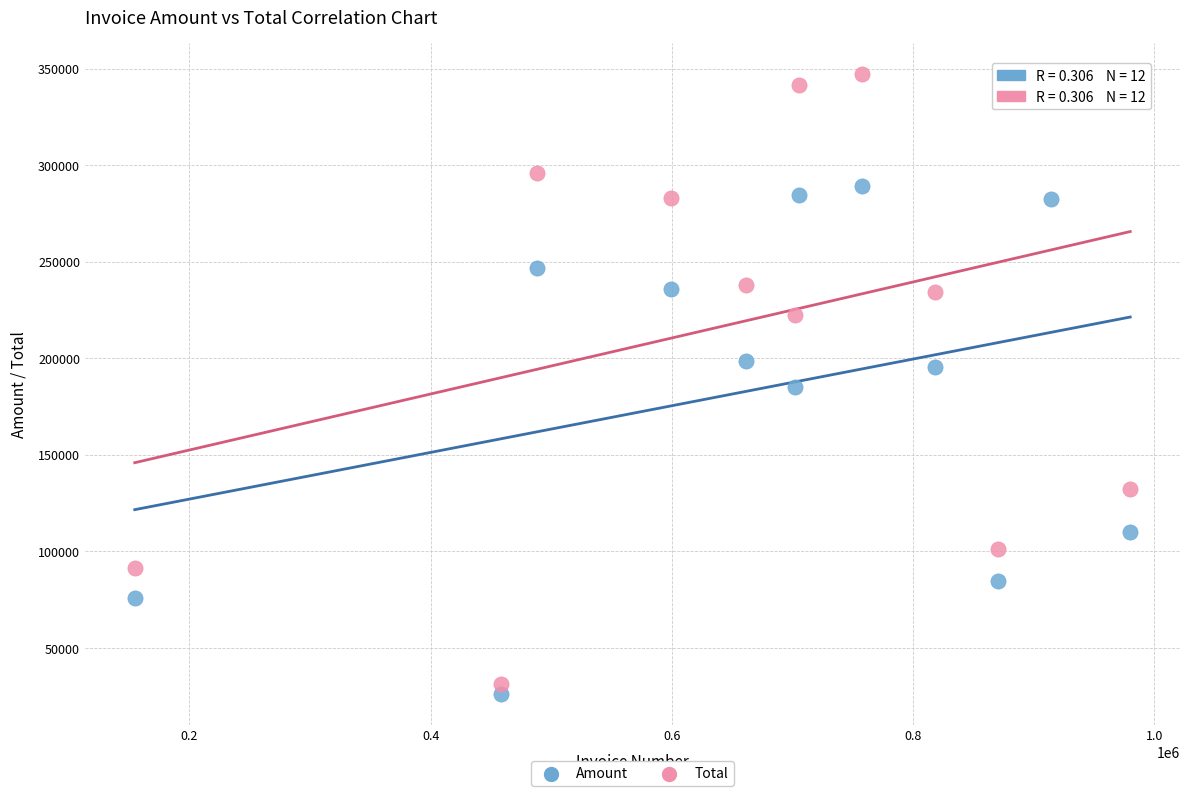

Which series contains the lowest Y value?

Amount